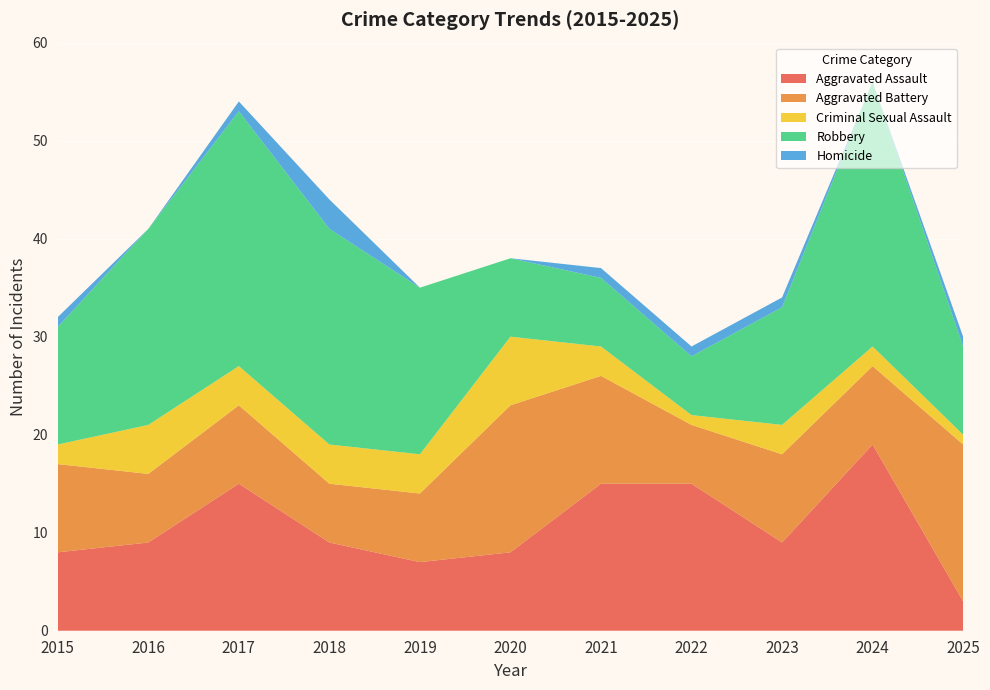

Reading left to right, transcribe all the data shown in this chart.

Aggravated Assault: 2015=8	2016=9	2017=15	2018=9	2019=7	2020=8	2021=15	2022=15	2023=9	2024=19	2025=3
Aggravated Battery: 2015=9	2016=7	2017=8	2018=6	2019=7	2020=15	2021=11	2022=6	2023=9	2024=8	2025=16
Criminal Sexual Assault: 2015=2	2016=5	2017=4	2018=4	2019=4	2020=7	2021=3	2022=1	2023=3	2024=2	2025=1
Robbery: 2015=12	2016=20	2017=26	2018=22	2019=17	2020=8	2021=7	2022=6	2023=12	2024=27	2025=9
Homicide: 2015=1	2016=0	2017=1	2018=3	2019=0	2020=0	2021=1	2022=1	2023=1	2024=0	2025=1